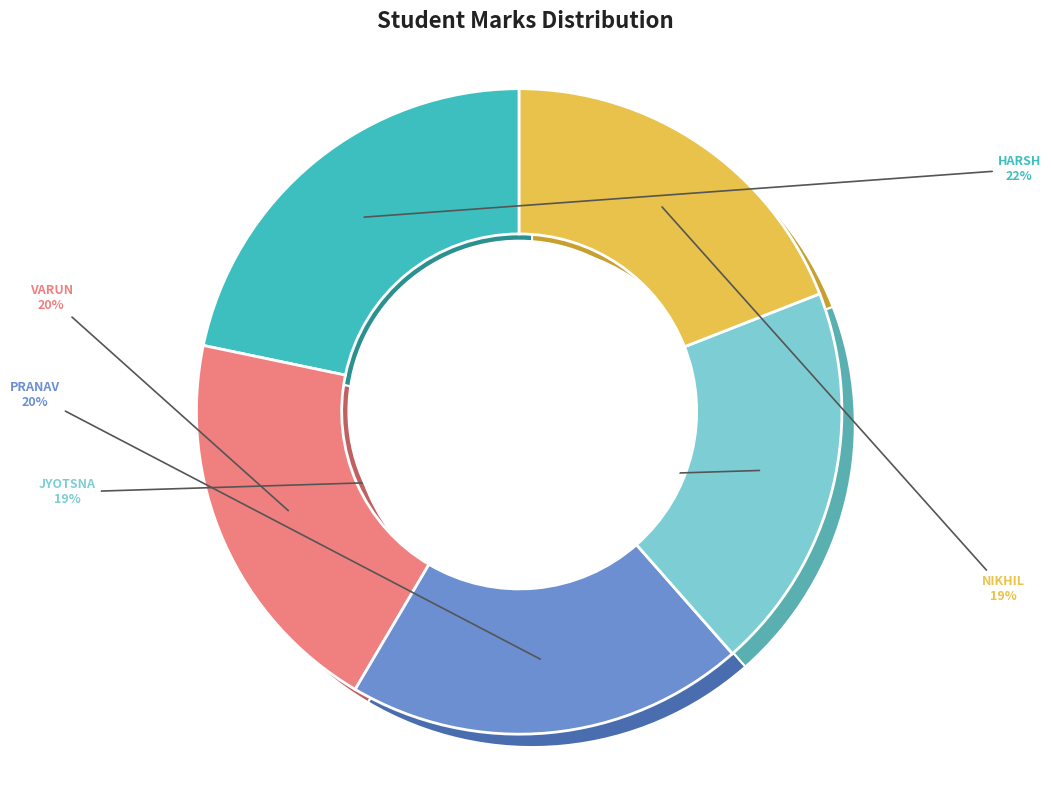

Rank the categories by value from lowest to highest.

NIKHIL PARMAR, JYOTSNA JAIN, VARUN SINGH, PRANAV KUMAR RAJPUT, HARSH KUMAR